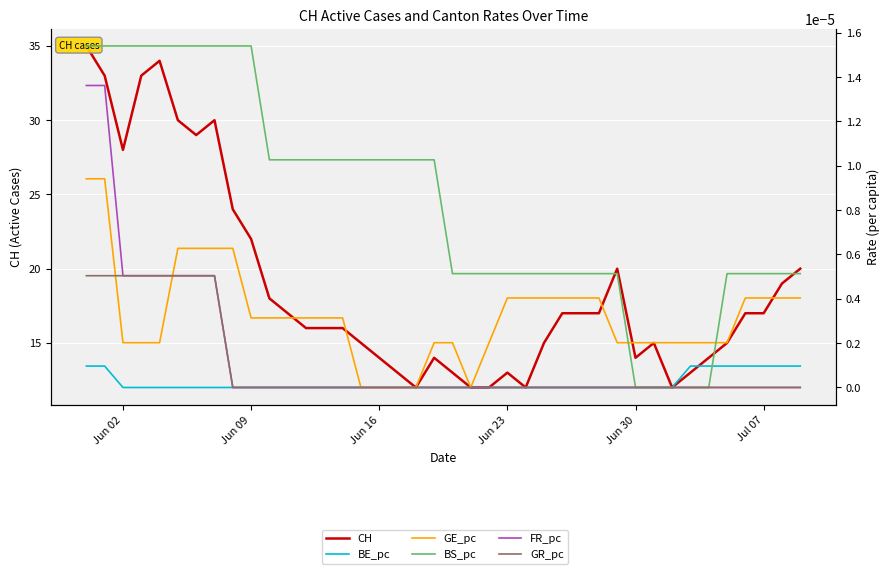

What are all the series names shown in the legend?

CH, BE_pc, GE_pc, BS_pc, FR_pc, GR_pc